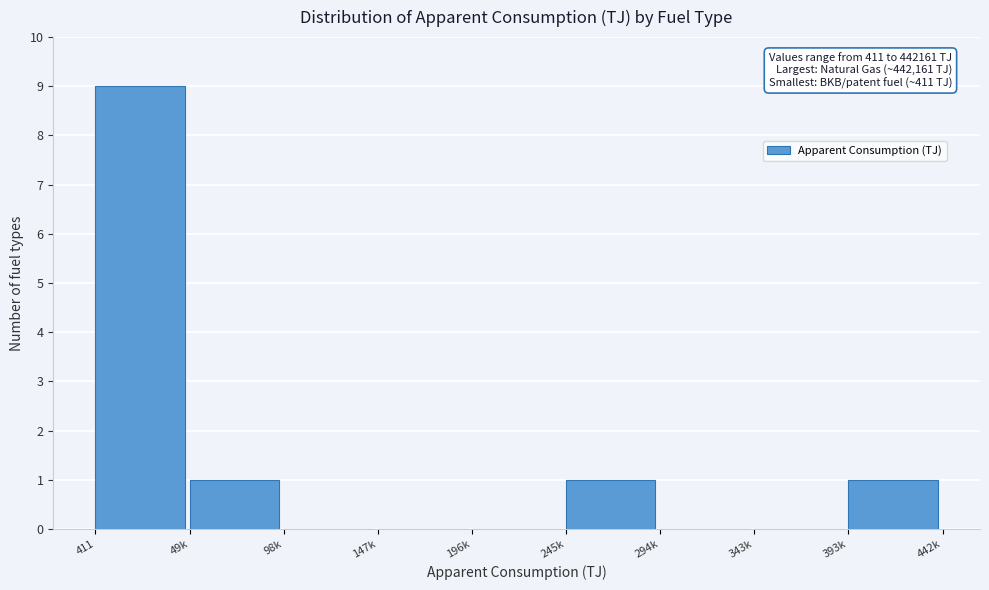

Reading left to right, transcribe all the data shown in this chart.

411=9	49k=1	98k=0	147k=0	196k=0	245k=1	294k=0	343k=0	393k=1